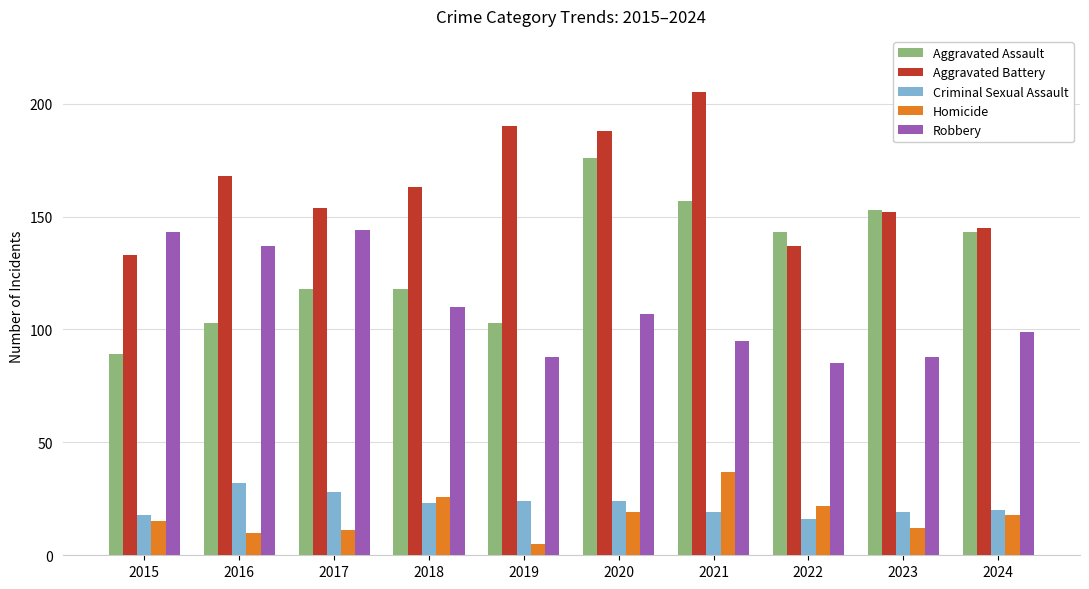

At which label is Robbery closest to 114?

2018